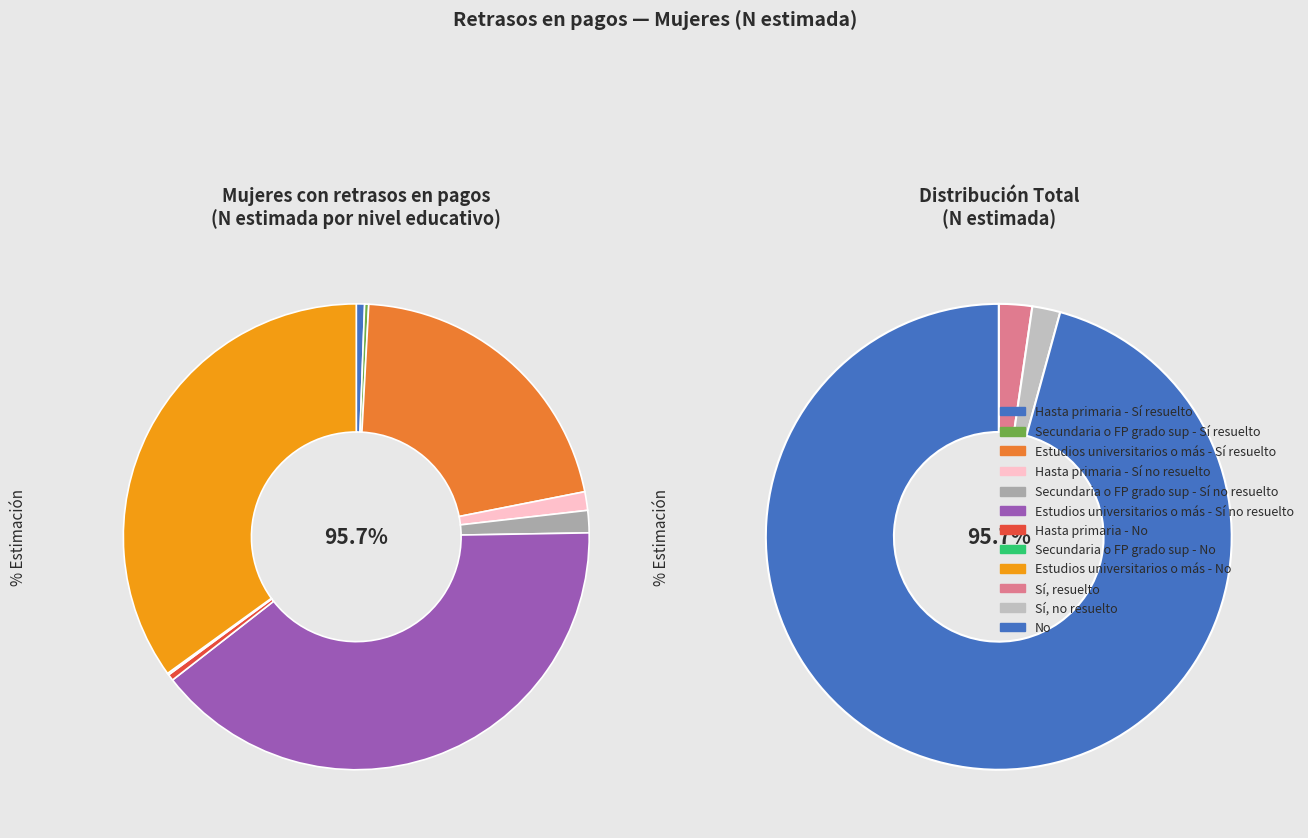

Do Hasta primaria and Total together represent more than half of the pie?

Yes